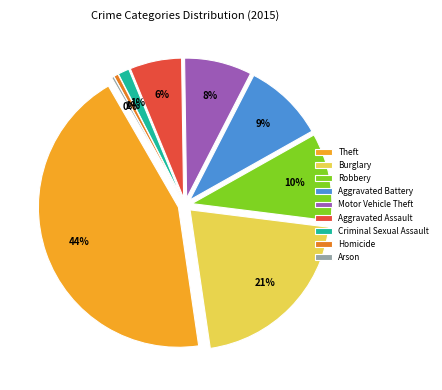

How many slices are in this pie chart?

9